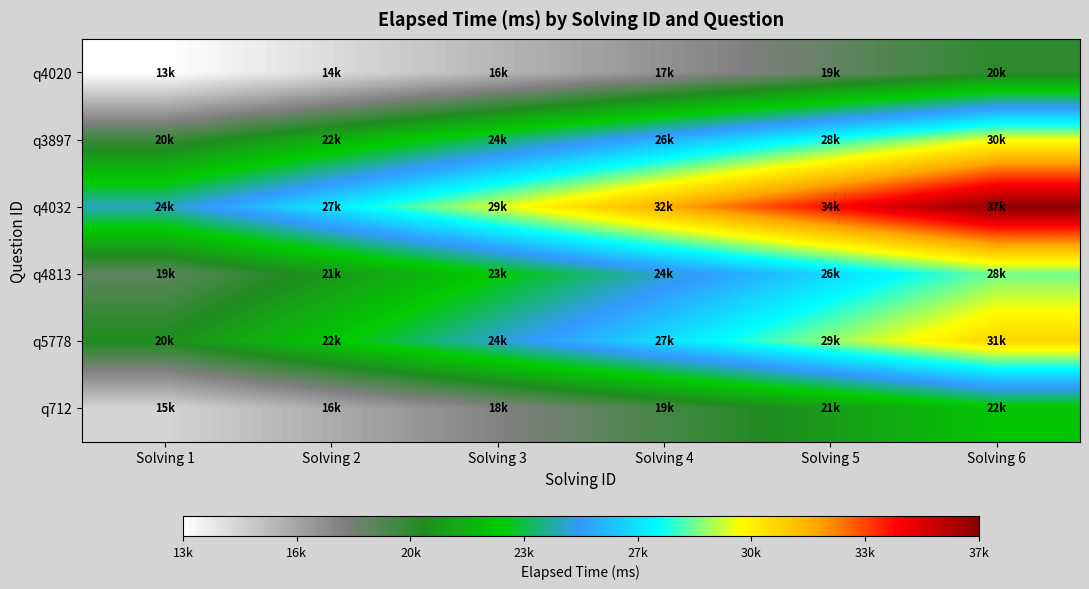

Which series has the widest spread of values?

q4032